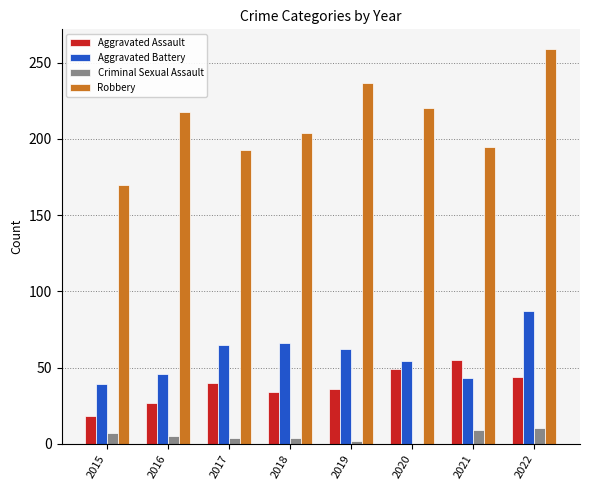

Is the value of Aggravated Battery at 2020 greater than the value of Aggravated Assault at 2018?

Yes